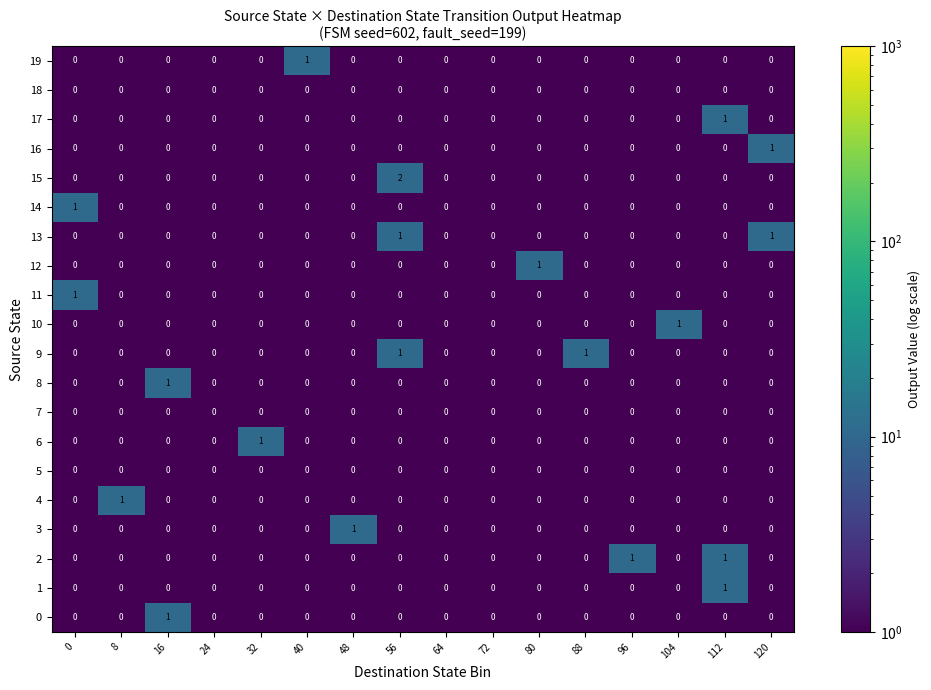

Which series has the largest range (max minus min)?

15